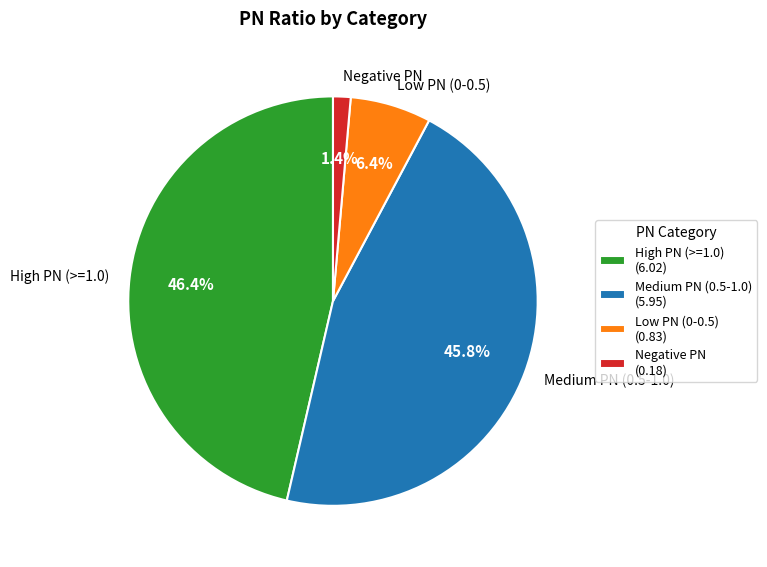

Count the number of slices in the pie.

4